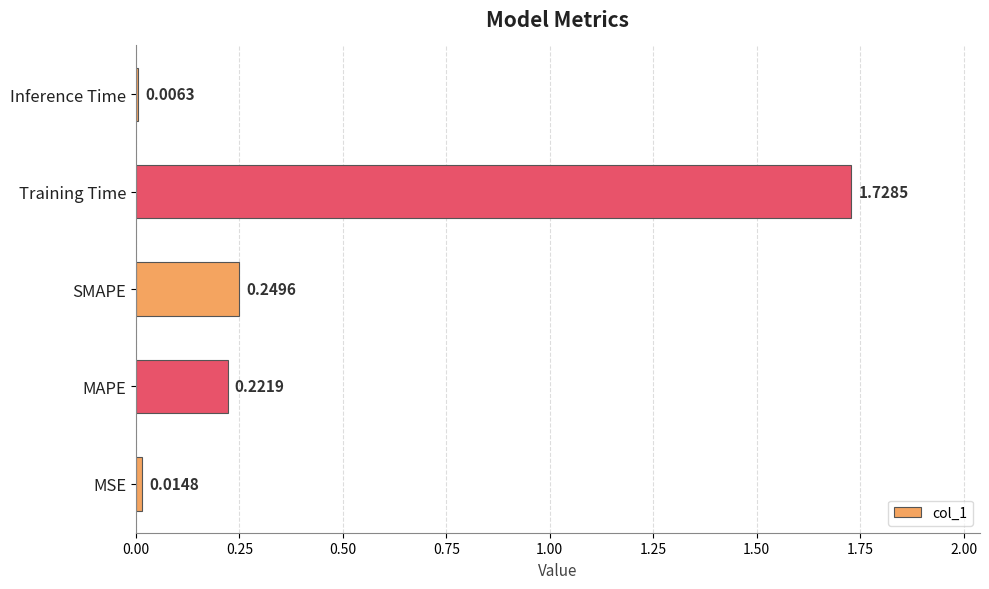

Which label corresponds to the largest value in the chart?

Training Time